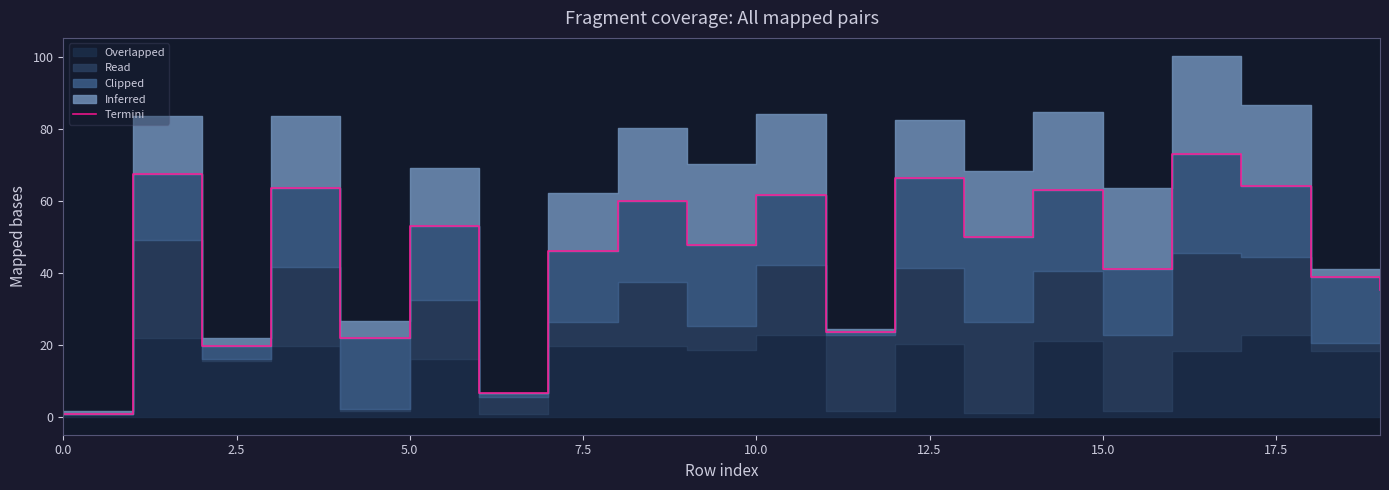

What is the difference between the maximum and minimum values?

72.1